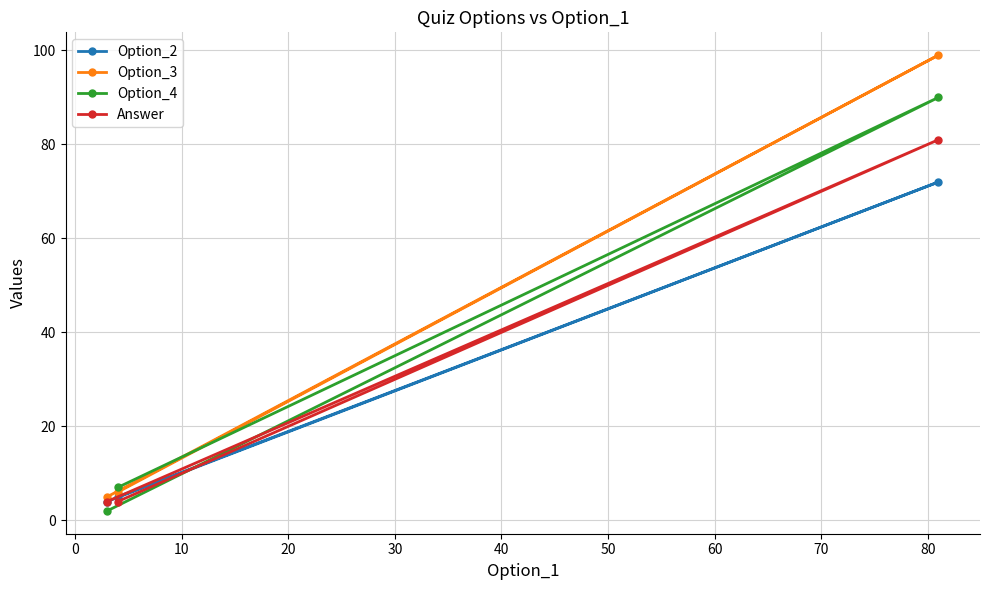

Which series has the widest spread of values?

Option_3